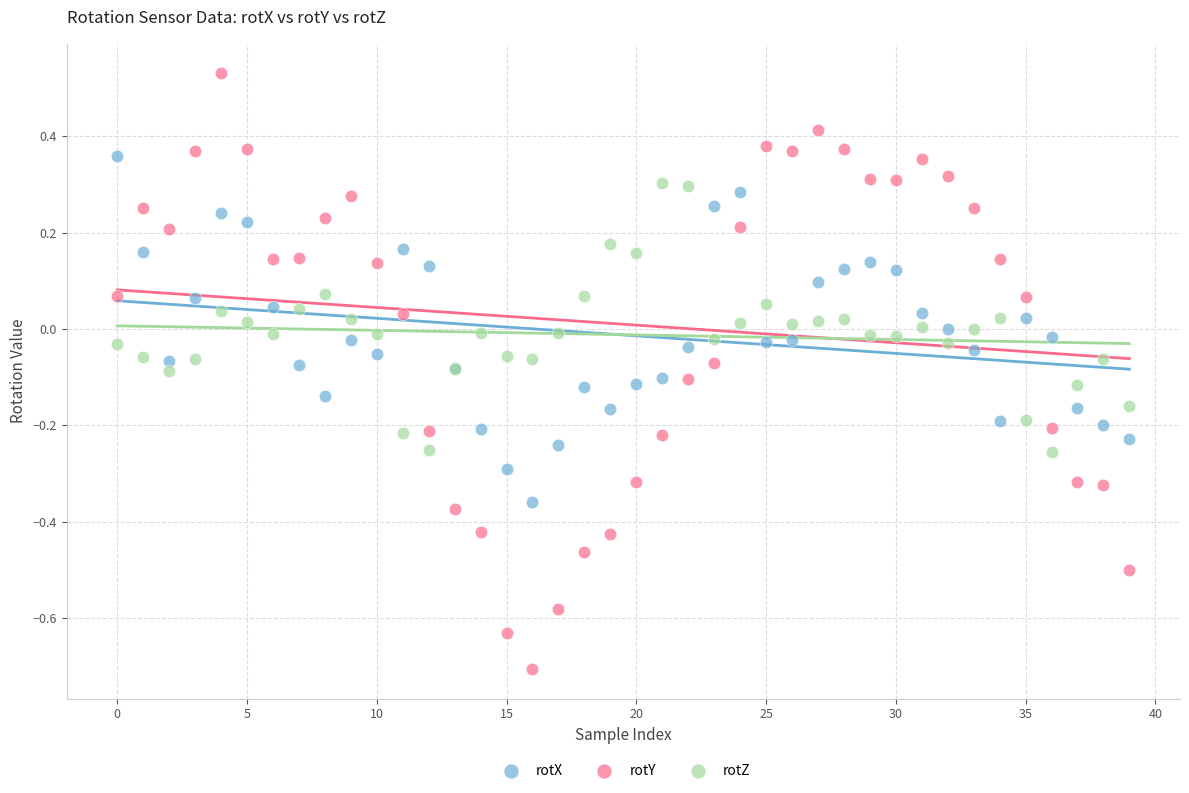

What are all the series names shown in the legend?

rotX, rotY, rotZ